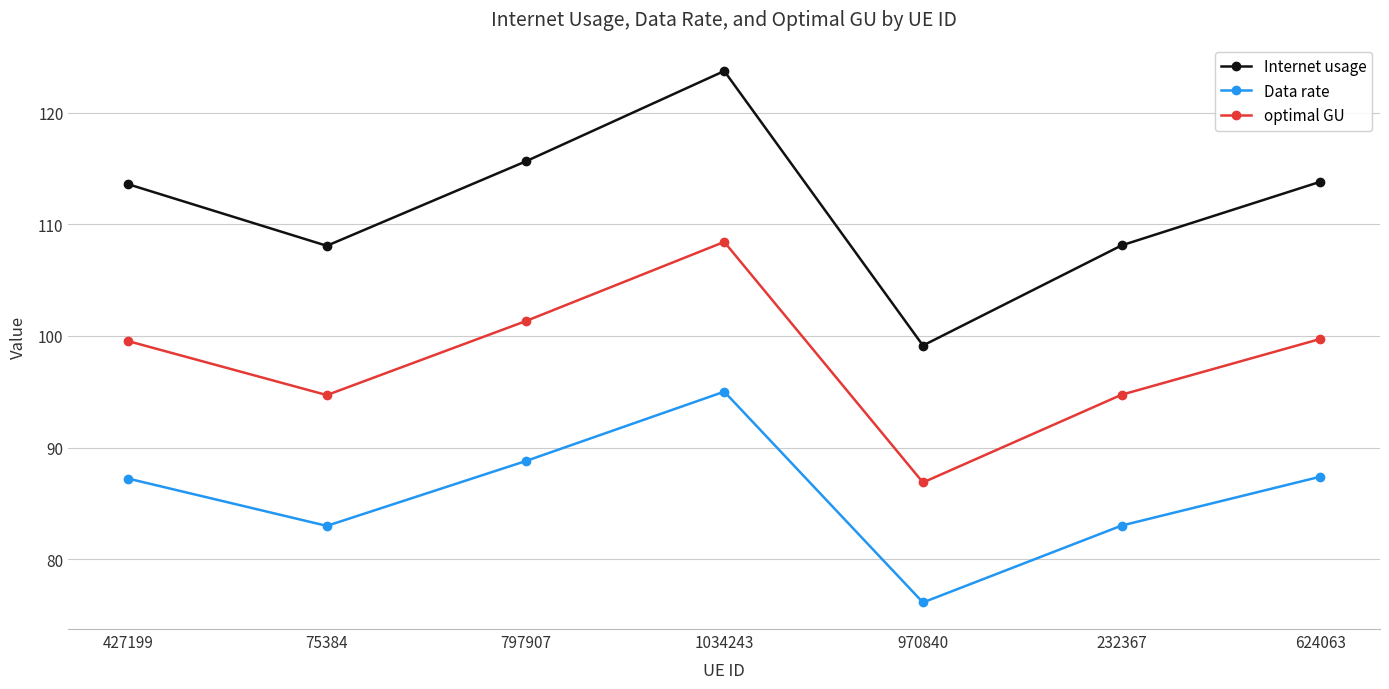

What is the value of the Internet usage point at the 2nd from the left?

108.1